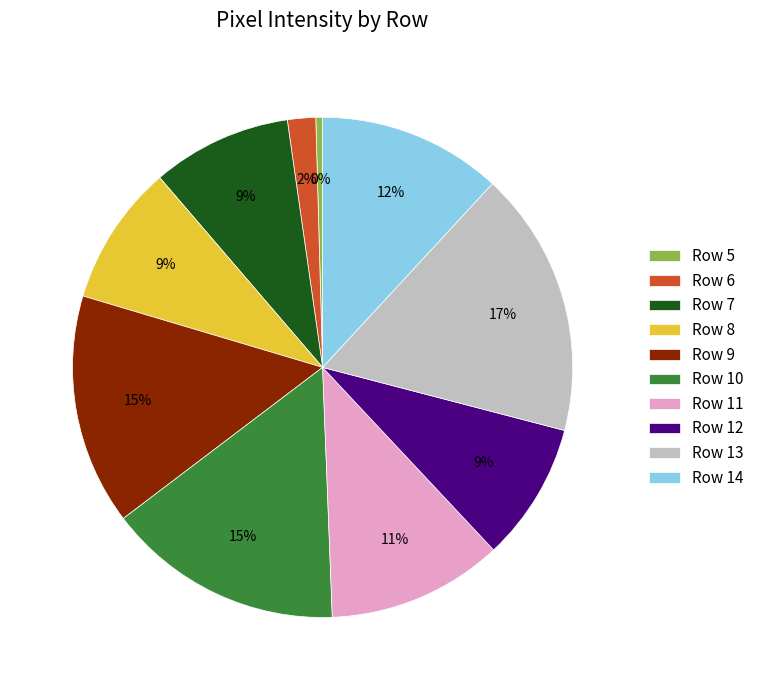

The Row 12 slice represents 9% of the pie. True or false?

True